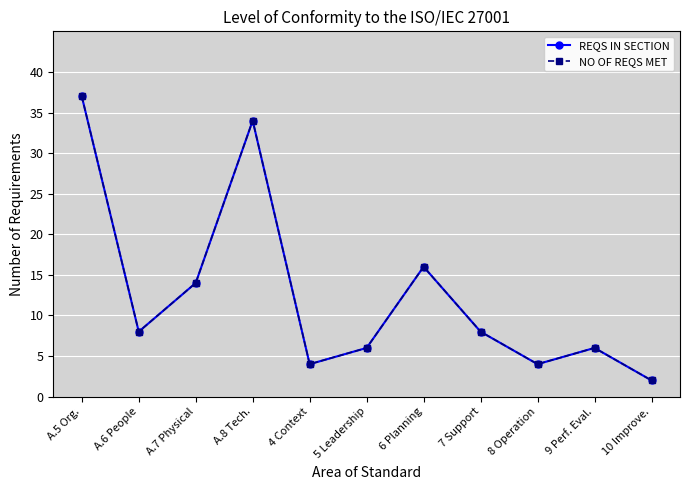

What is the sum of all NO OF REQS MET values?

139